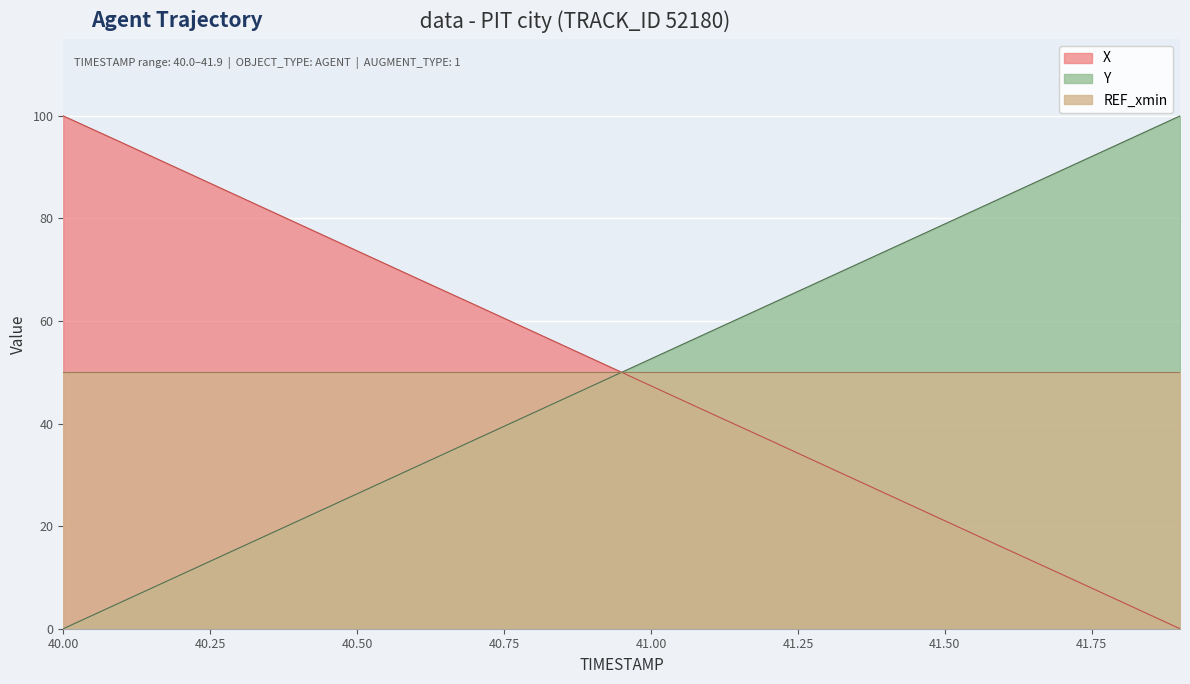

Where is X nearest to the value 50?

40.9